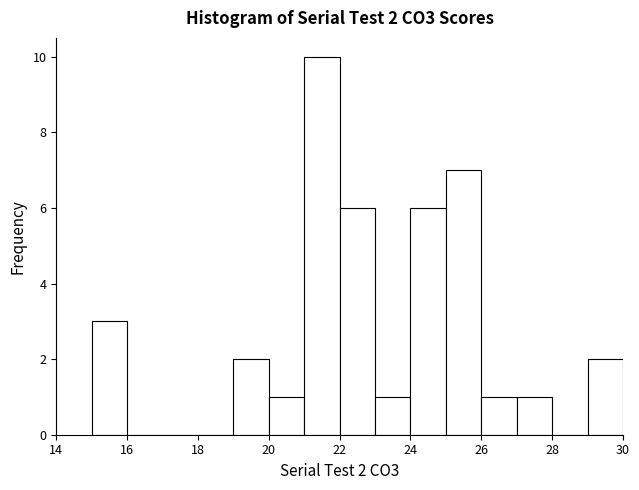

Over which range of the x-axis is the bar tallest?

21 to 22